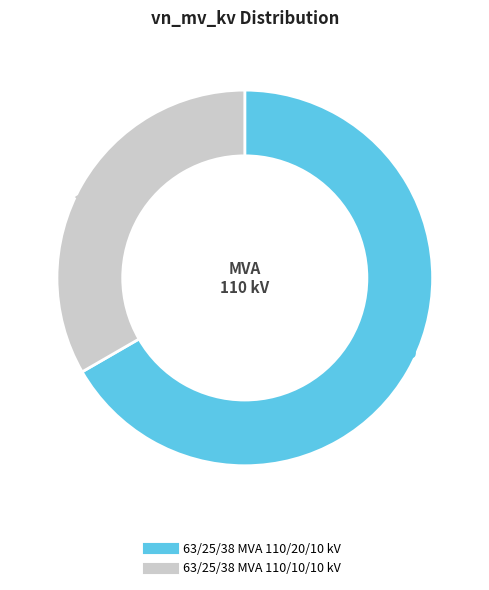

The 63/25/38 MVA 110/20/10 kV slice represents 67% of the pie. True or false?

True